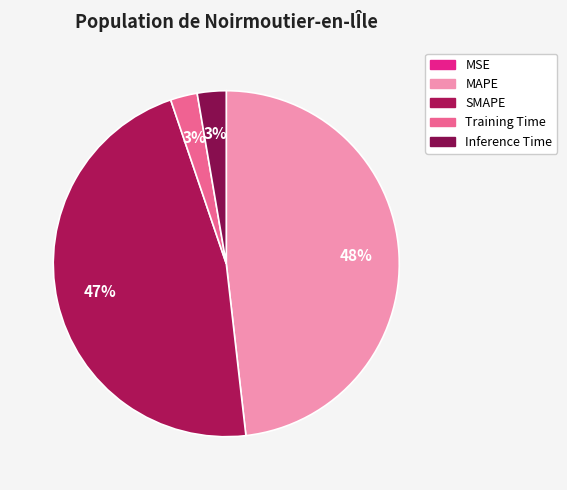

To the nearest percent, what portion does Training Time represent?

3%